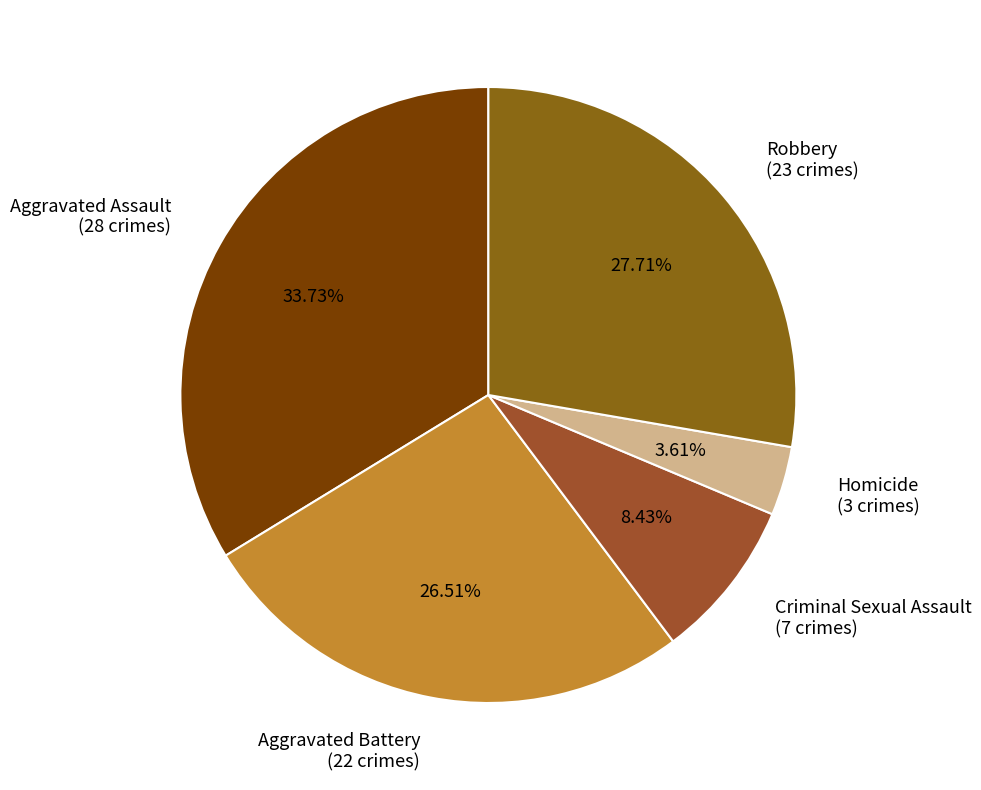

How many segments does this pie chart have?

5